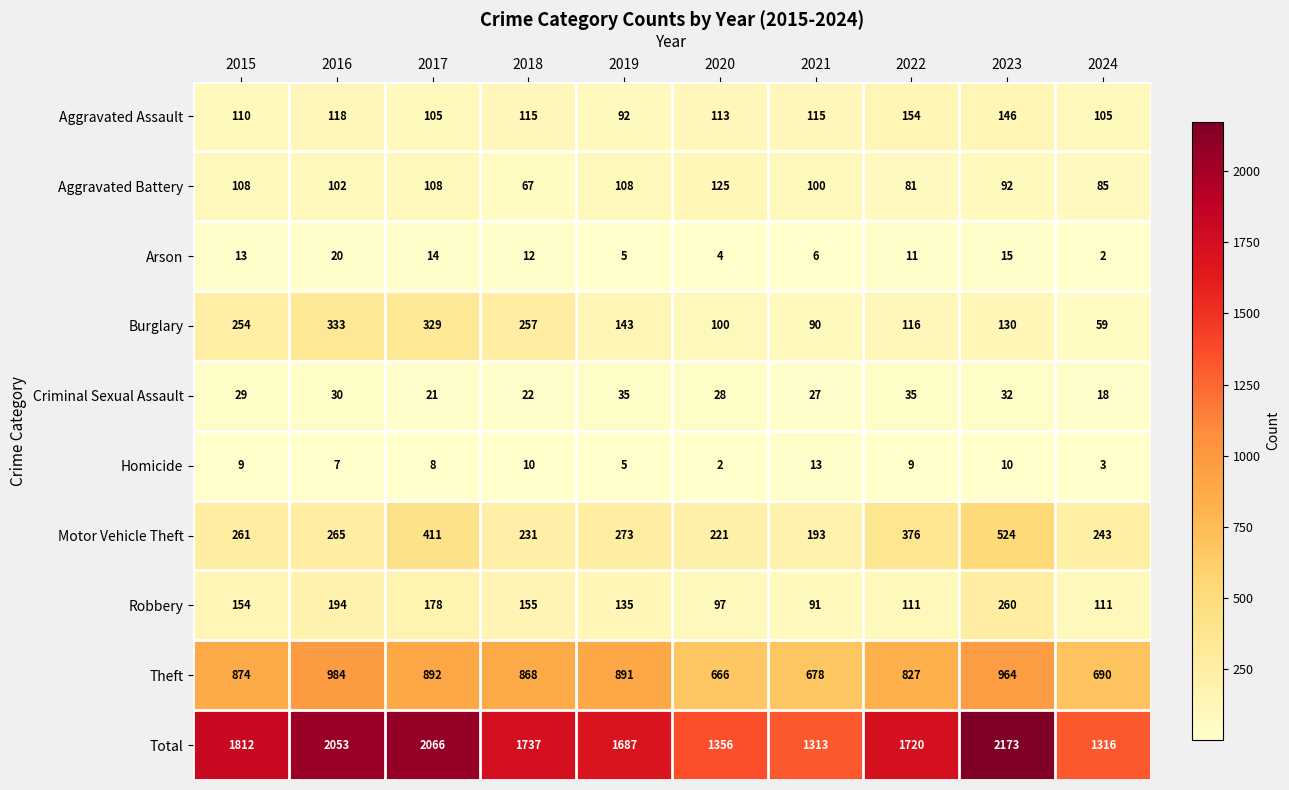

At which label does Aggravated Assault reach its minimum?

2019